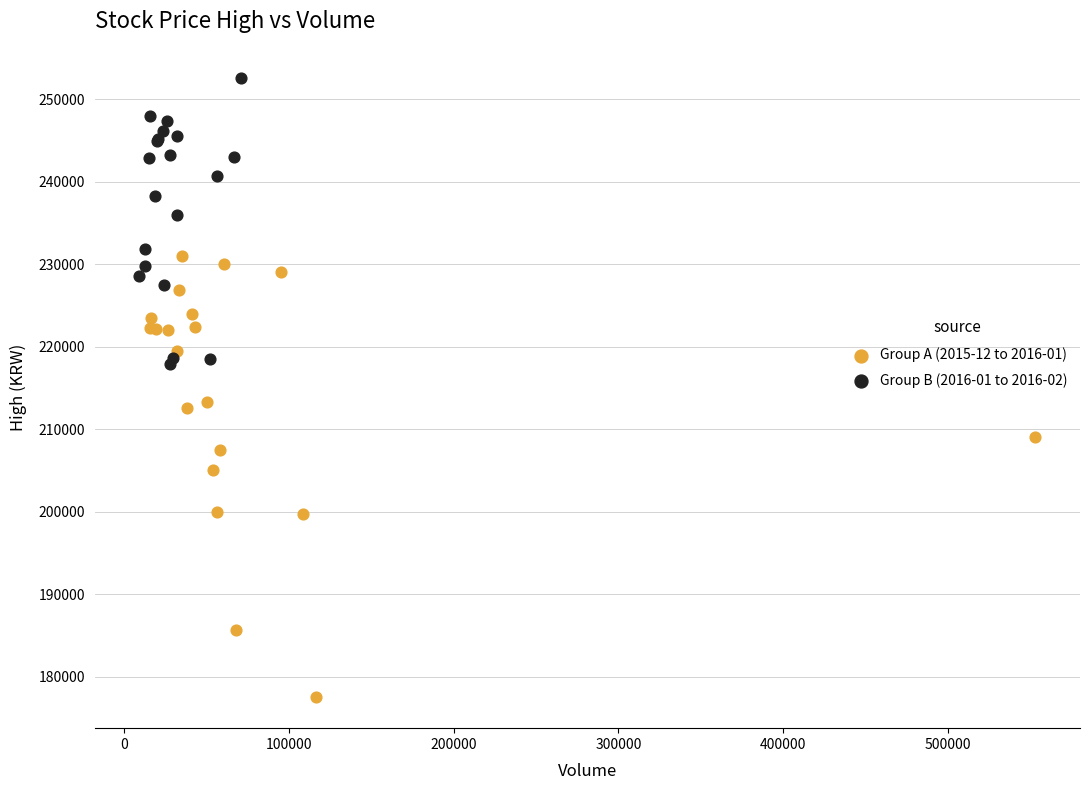

Which series has the widest spread of Y values?

Group A (2015-12 to 2016-01)